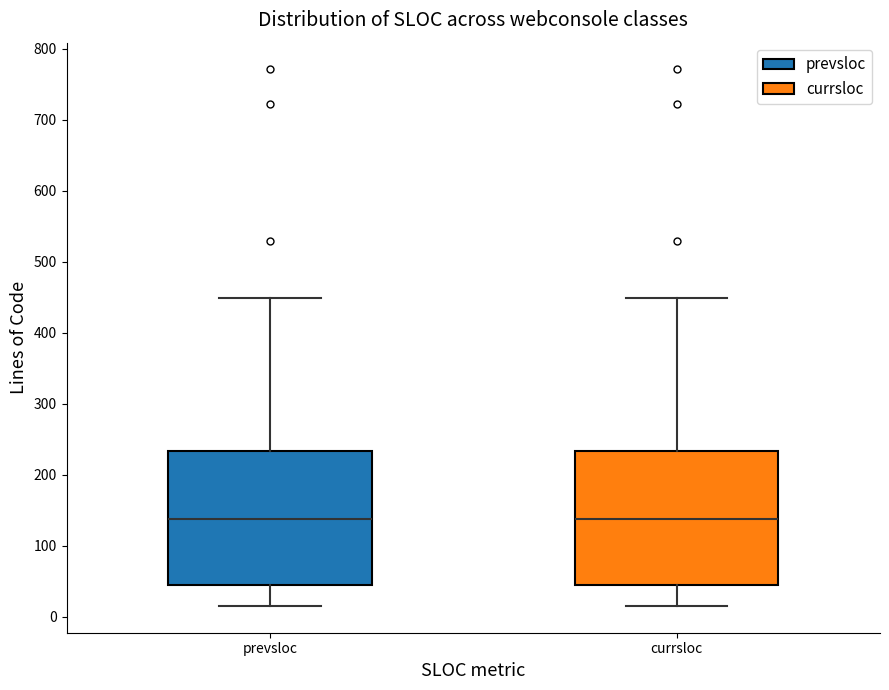

Where does the upper whisker of the box for currsloc end on the y-axis? The values are not printed on the chart, so give them approximately, as read against the axis.

450